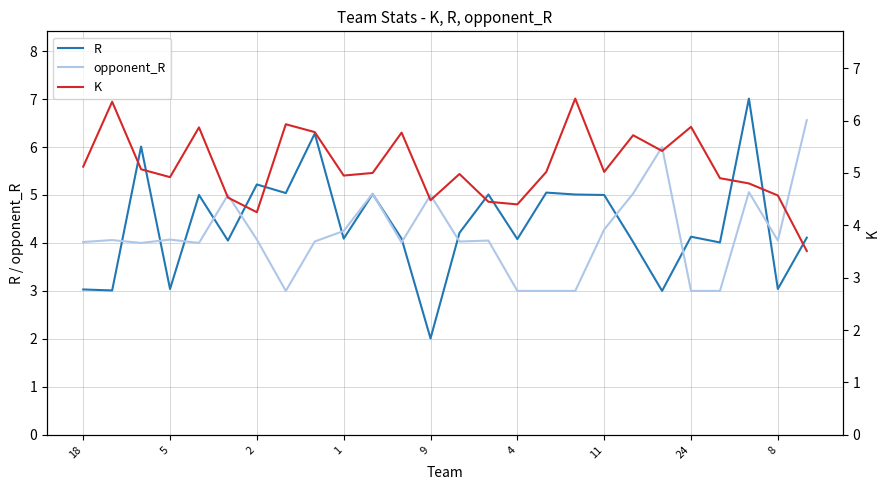

What is the value of the R point at the 7th from the left?

5.2